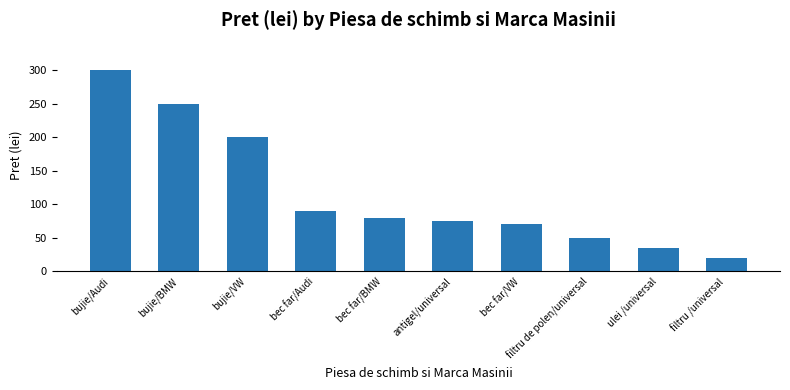

What position from the right is bec far/Audi?

7